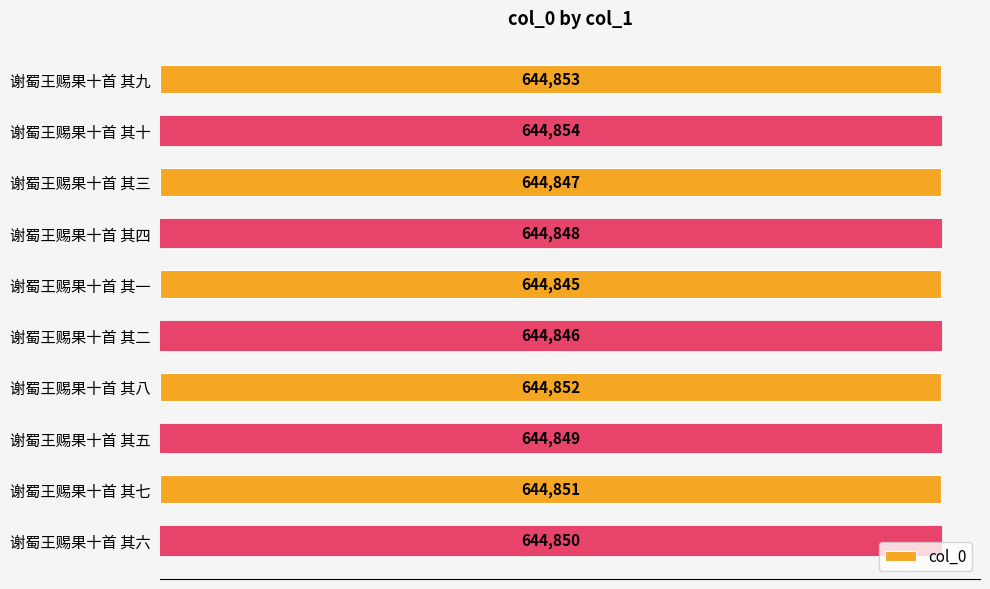

At which category does the chart reach its minimum across all series?

谢蜀王赐果十首 其一